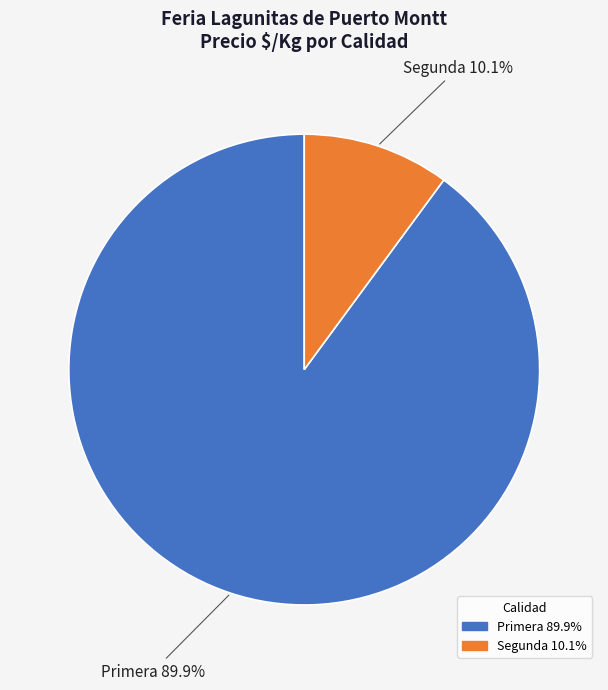

Is there any slice that represents more than half of the pie?

Yes